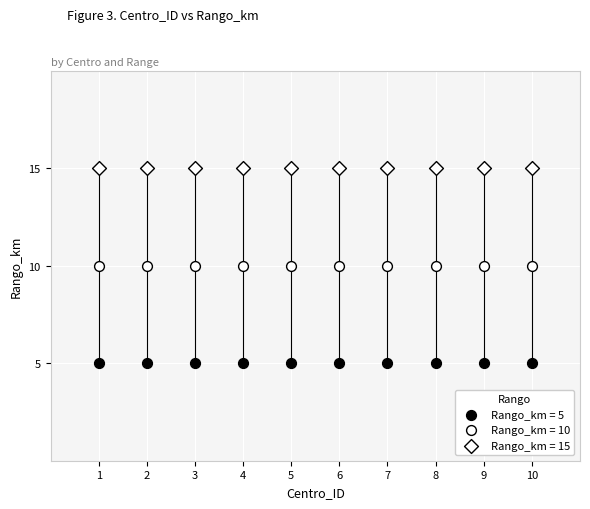

How many points are shown in the scatter plot?

30